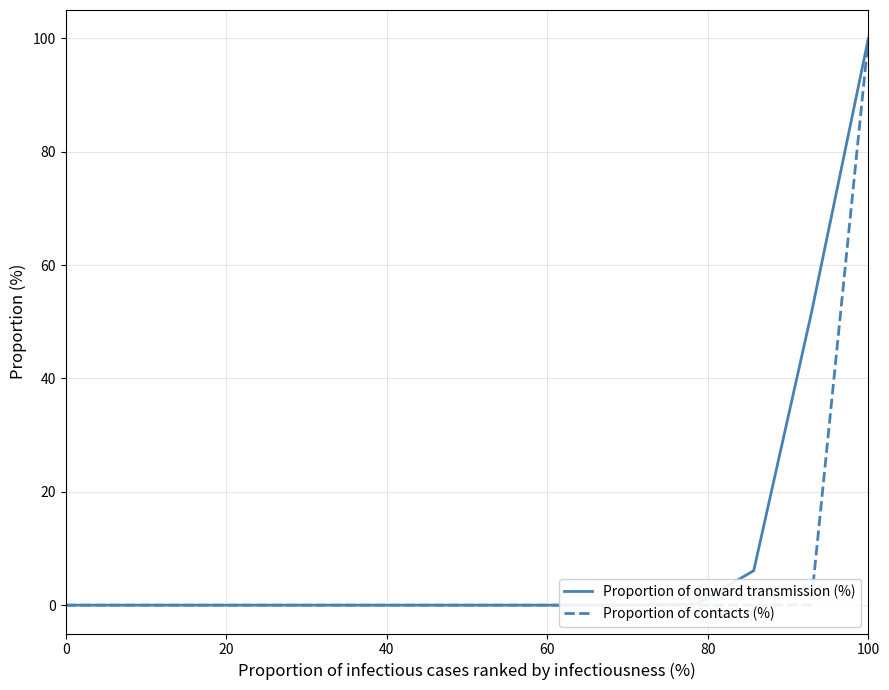

What is the maximum value for Proportion of onward transmission (%)?

100.0